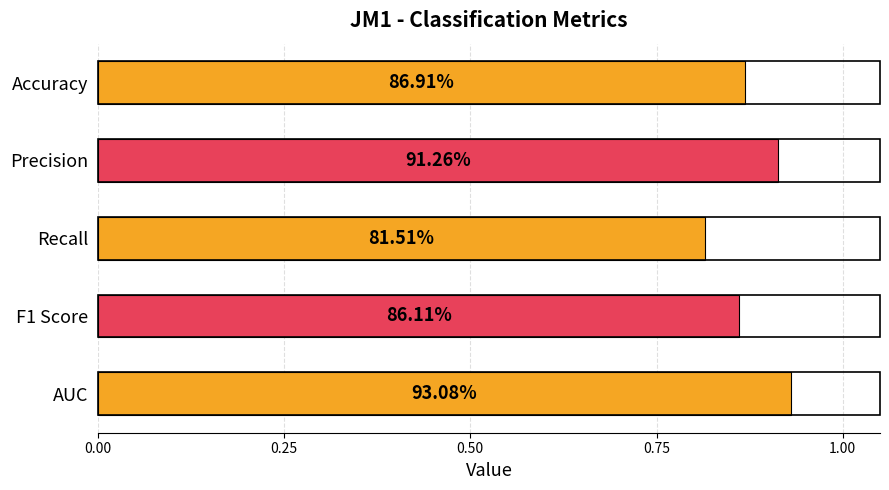

Does the chart contain stacked bars?

No